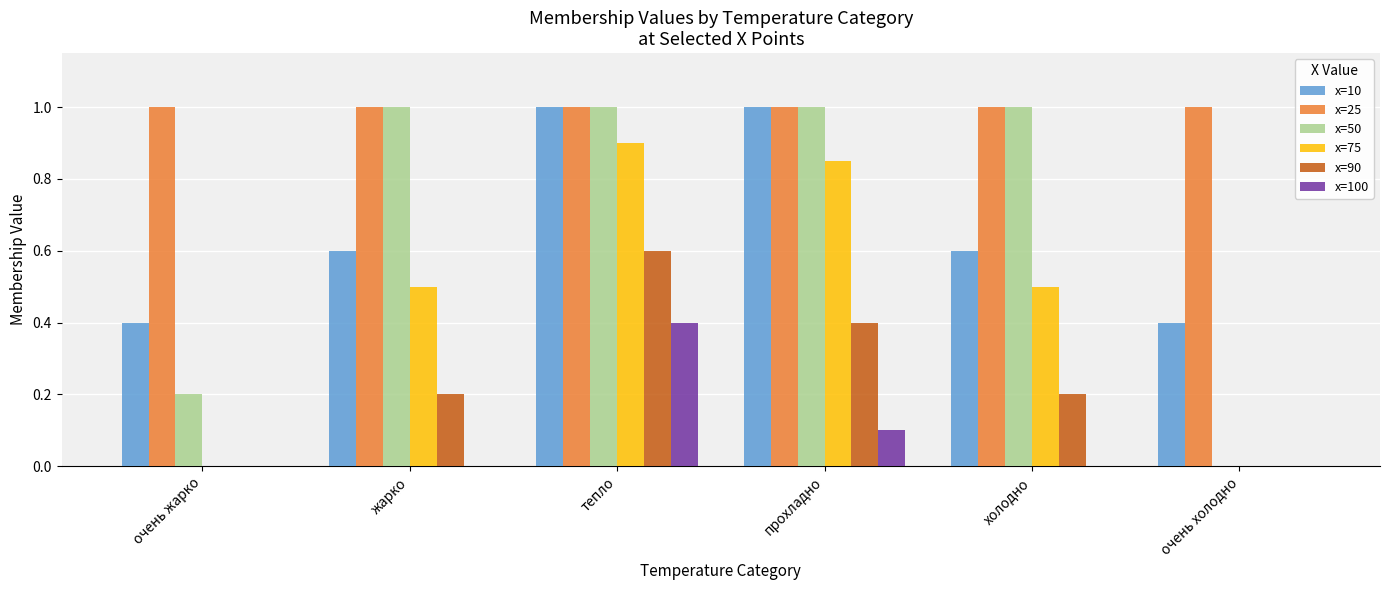

Which series changed the most between прохладно and холодно?

x=10